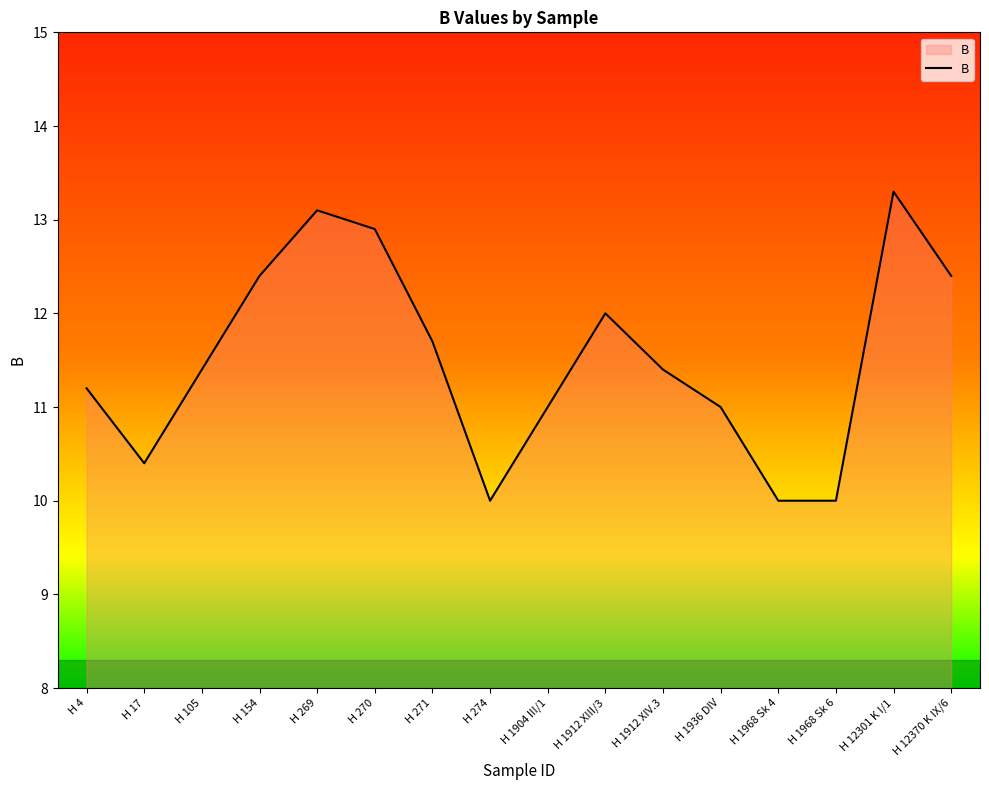

Count the number of categories in the chart.

16